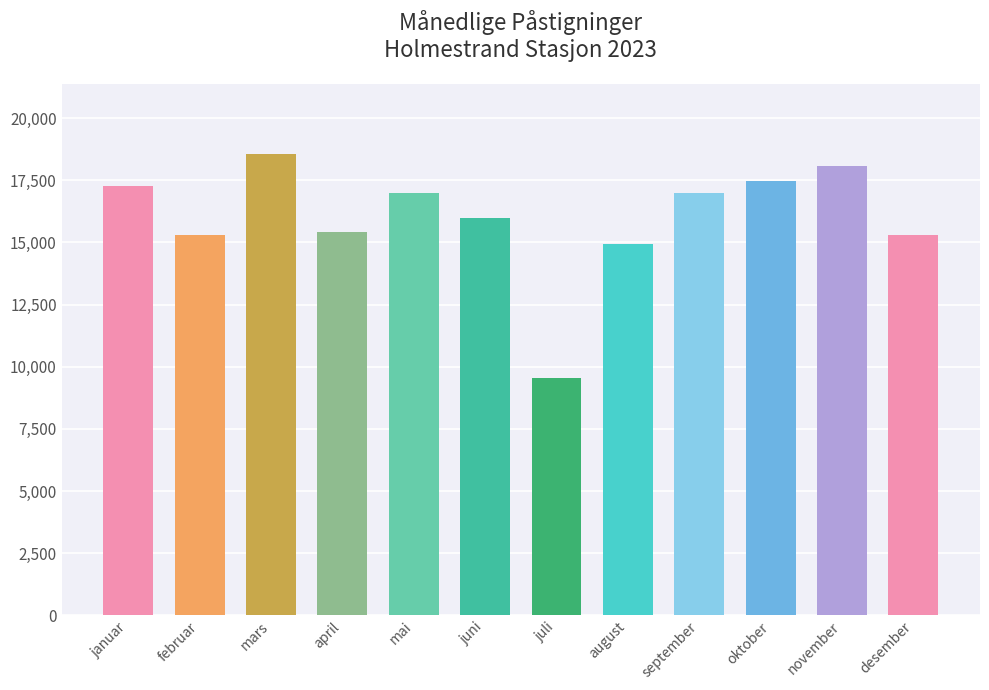

What is the label of the 4th bar from the right?

september